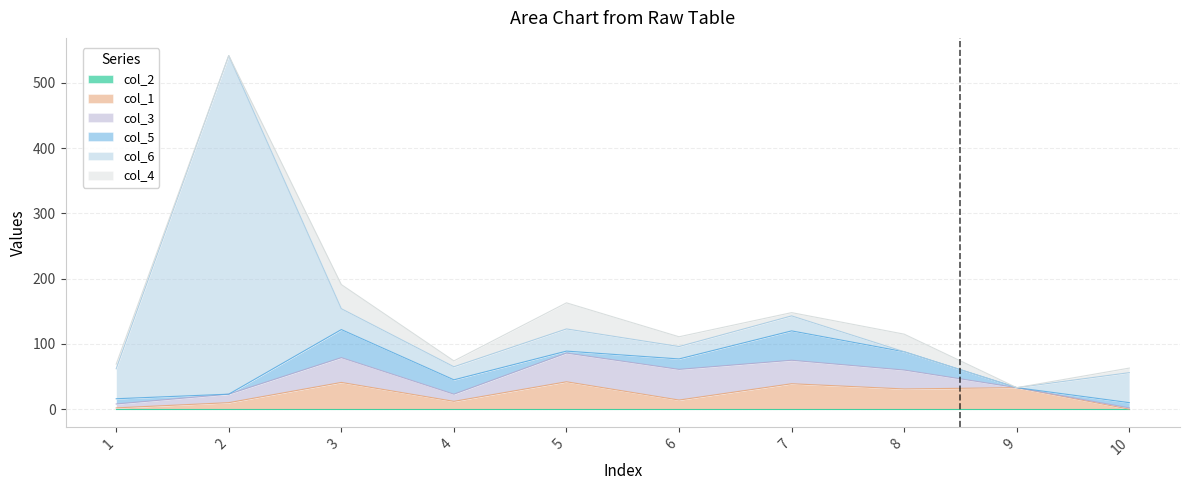

Between 4 and 8, which series saw the biggest shift?

col_6